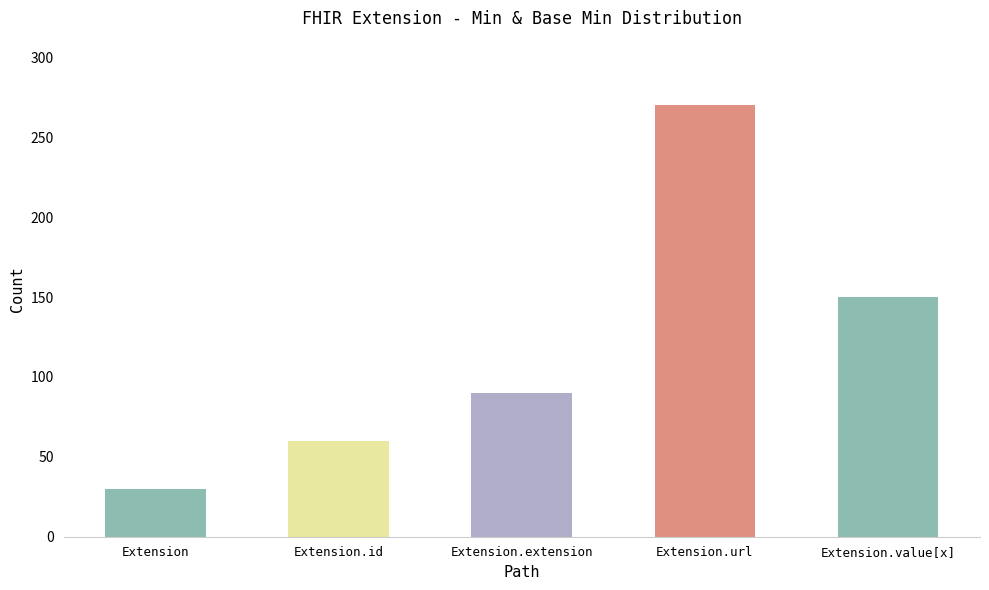

What is the difference between the values at Extension.id and Extension.value[x]?

90